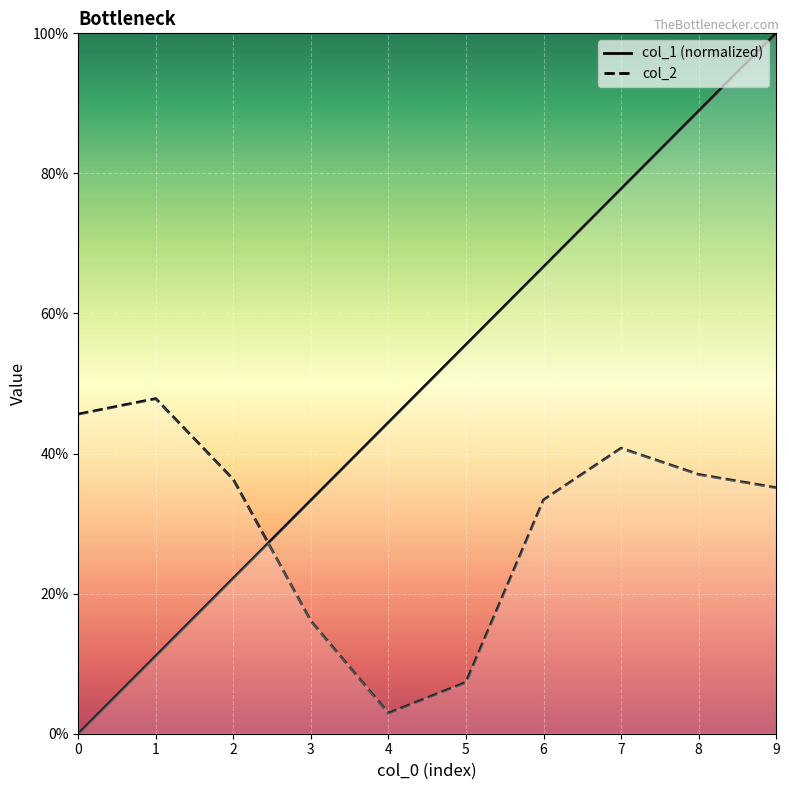

What is the difference between the col_2 values at 4 and 5?

4.4